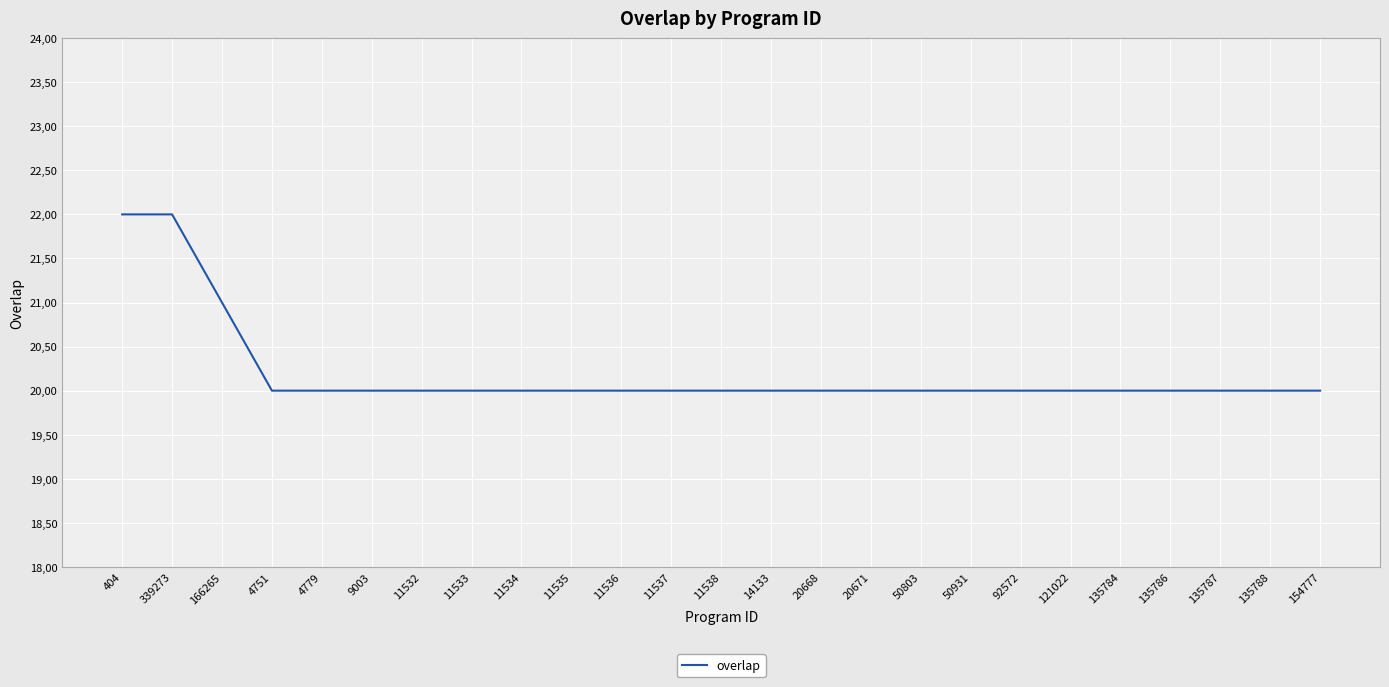

Reading left to right, extract all data points from this chart.

22	22	21	20	20	20	20	20	20	20	20	20	20	20	20	20	20	20	20	20	20	20	20	20	20